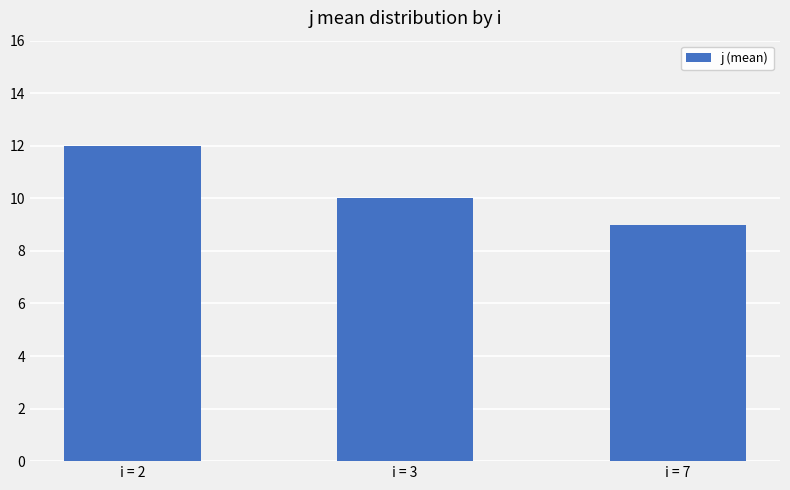

Reading right to left, extract all data points from this chart.

9	10	12